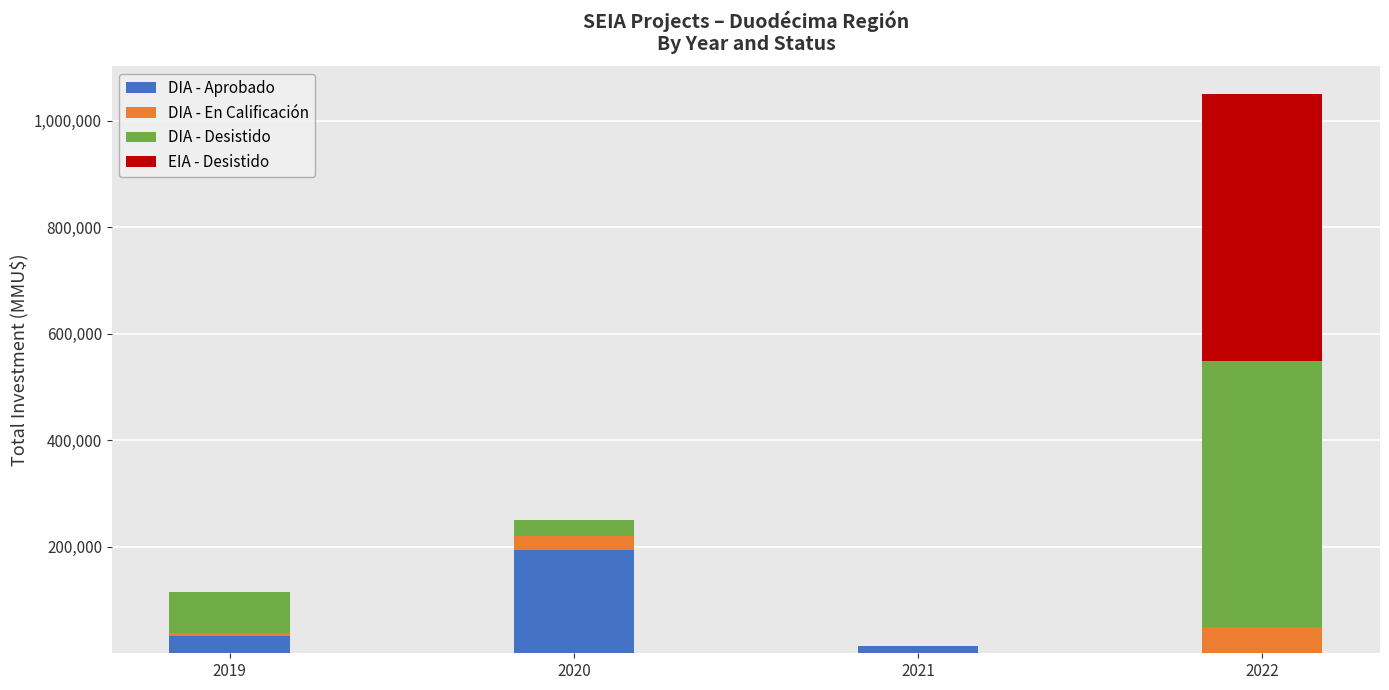

What is the maximum value for DIA - Aprobado?

193310